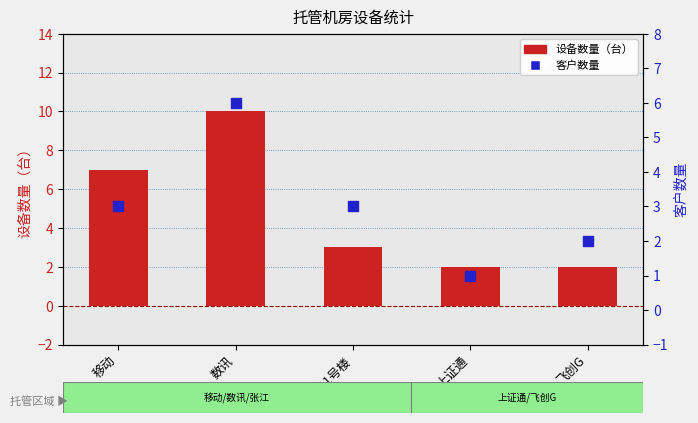

At which category is the sum across all series the highest?

数讯